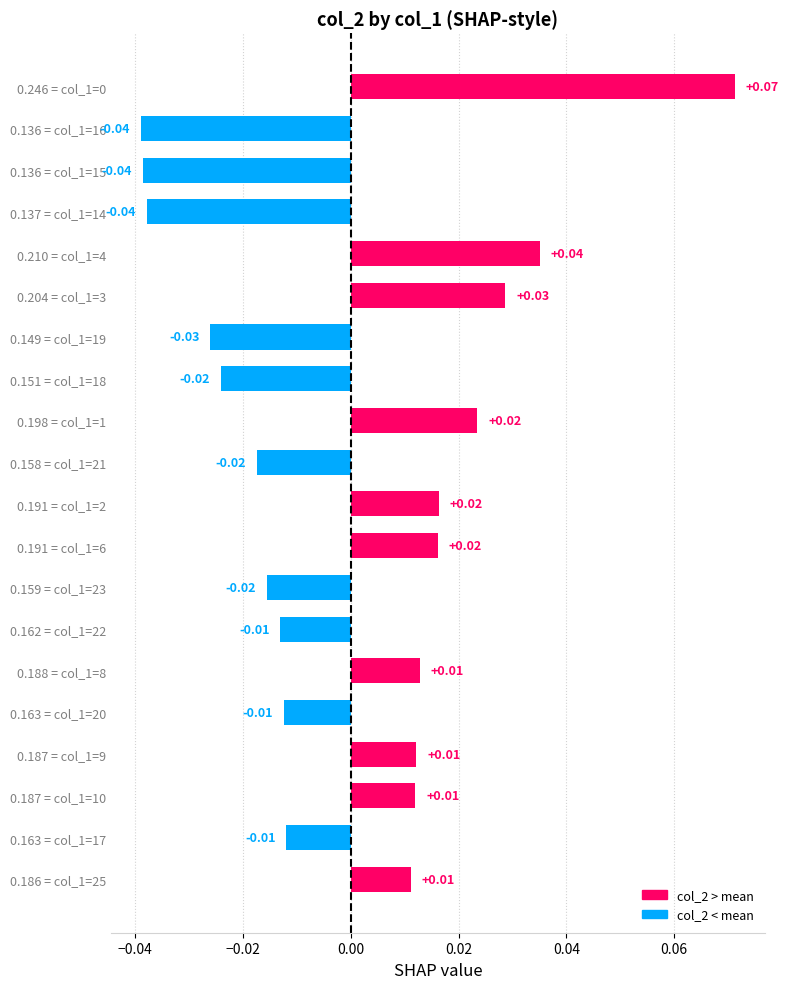

What is the difference between the maximum and minimum values?

0.1